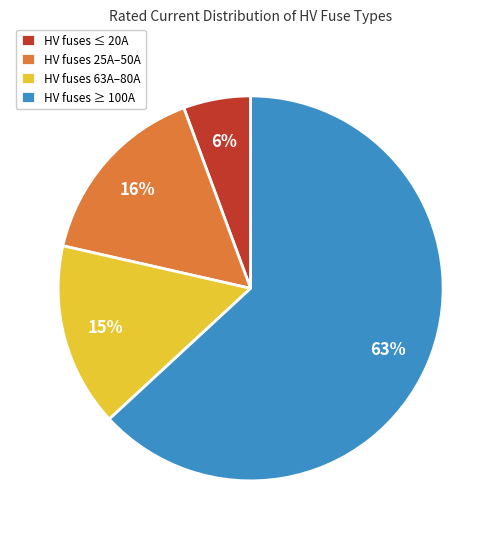

Which category accounts for the majority?

HV fuses ≥ 100A